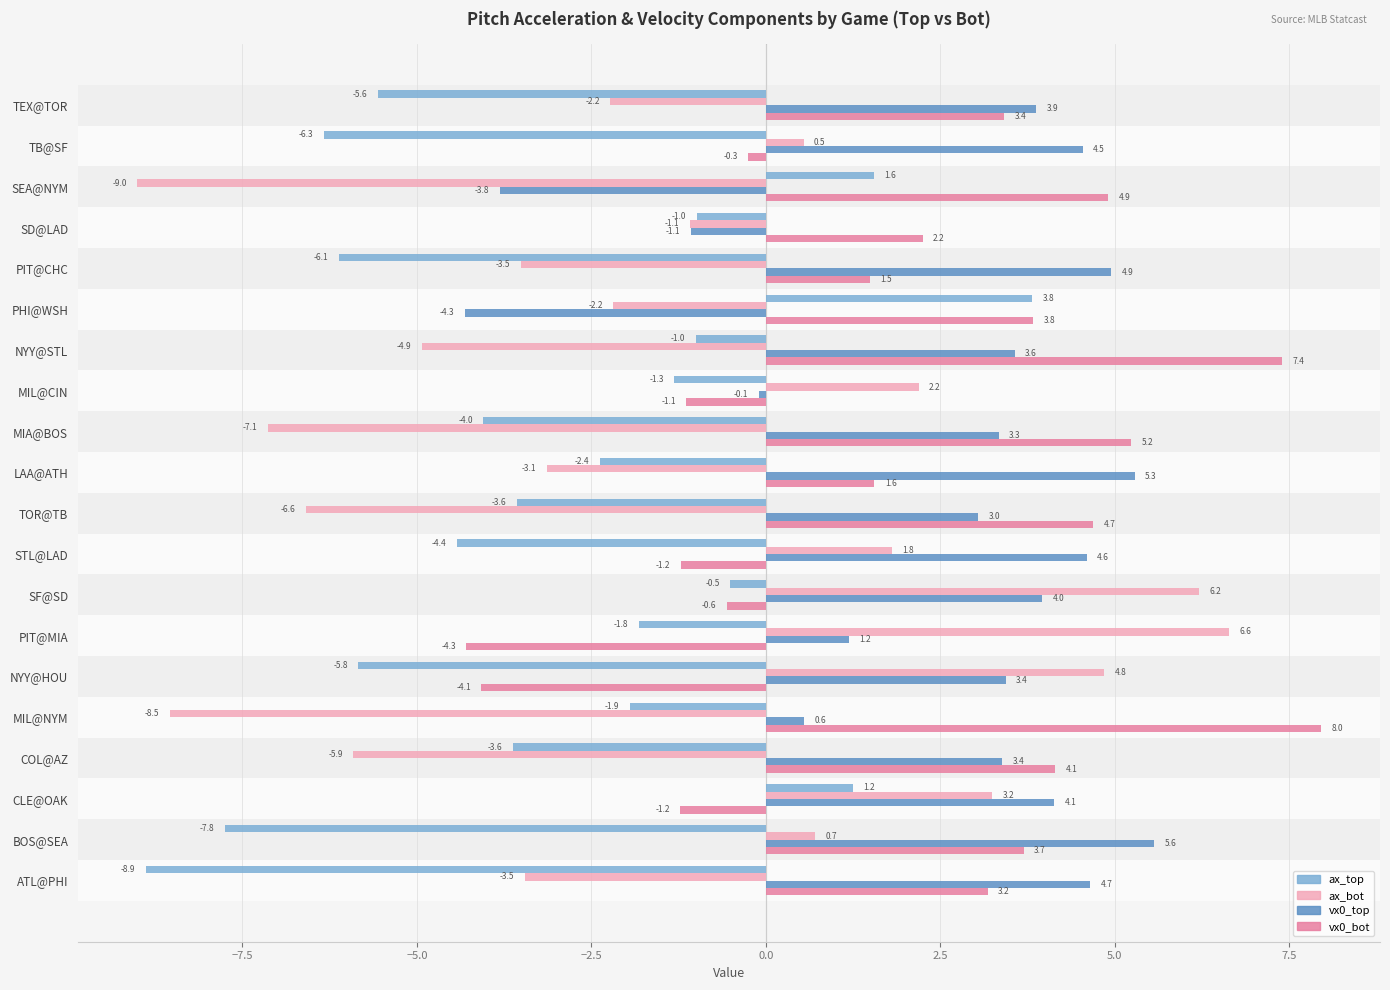

At how many categories does at least one series exceed 0?

20